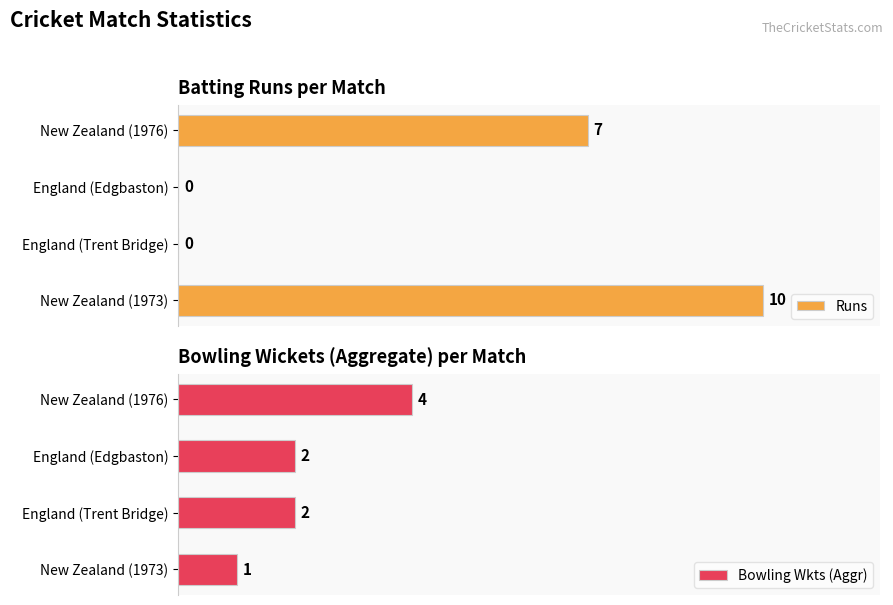

At which label does Bowling Wkts (Aggr) reach its peak?

New Zealand (1976)